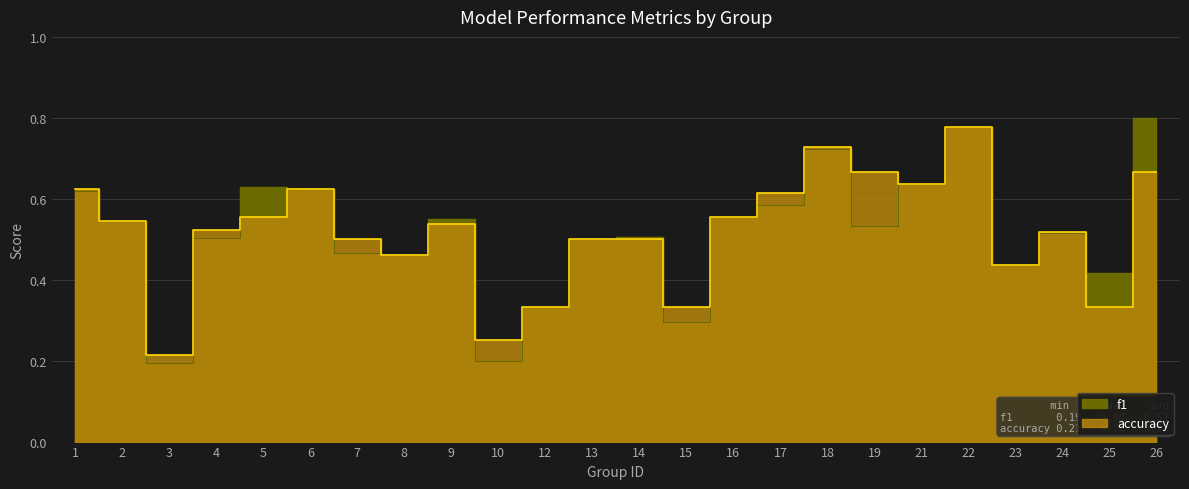

List the series in order of their overall mean, highest first.

accuracy, f1